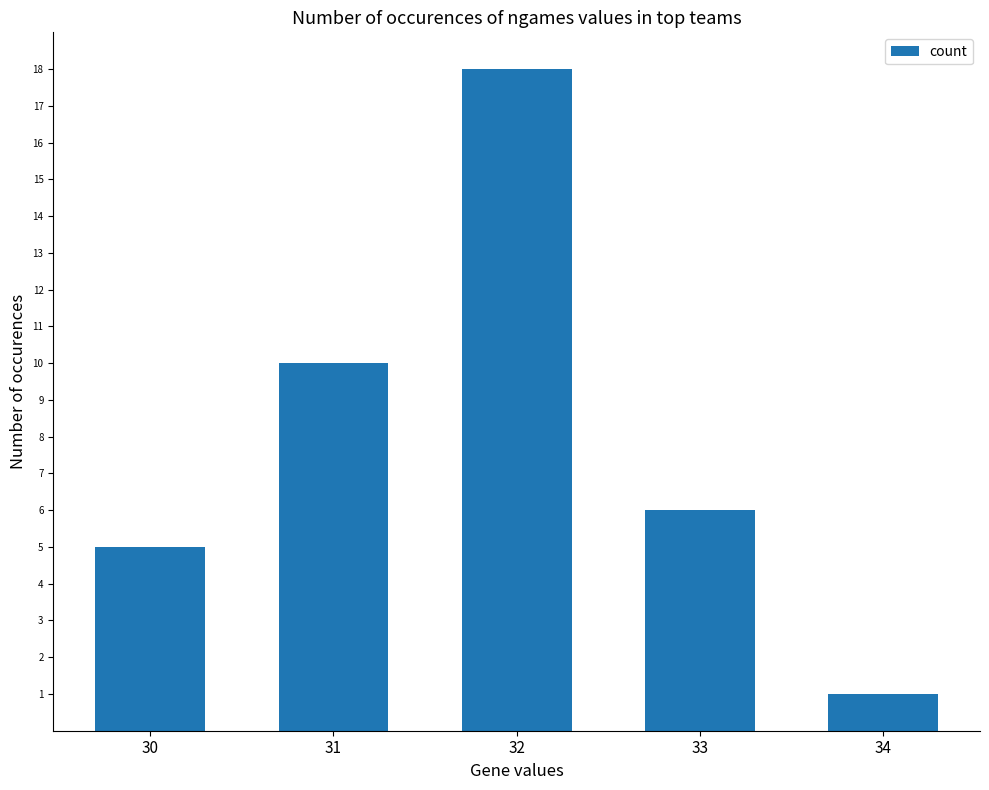

Where is the data nearest to the value 9?

31